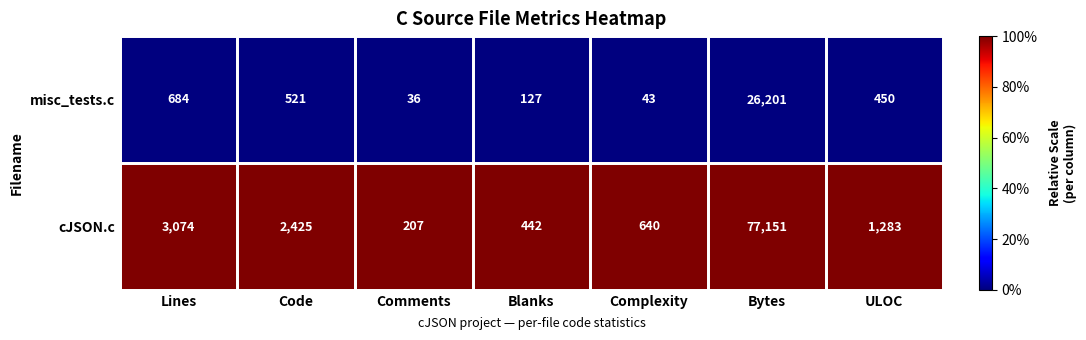

Which series has the largest total across all categories?

cJSON.c